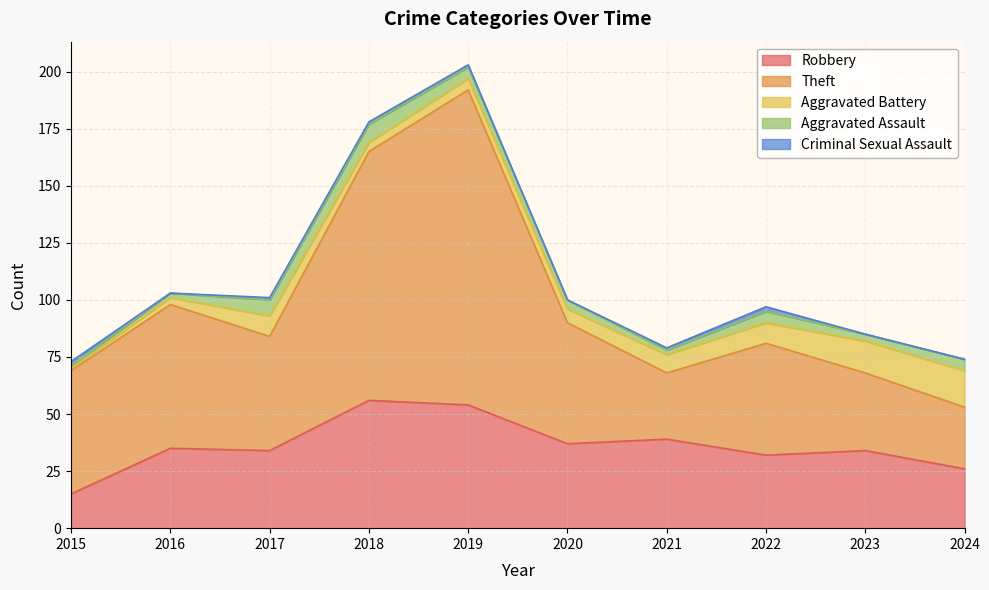

How many interior local peaks does the Criminal Sexual Assault series have?

1